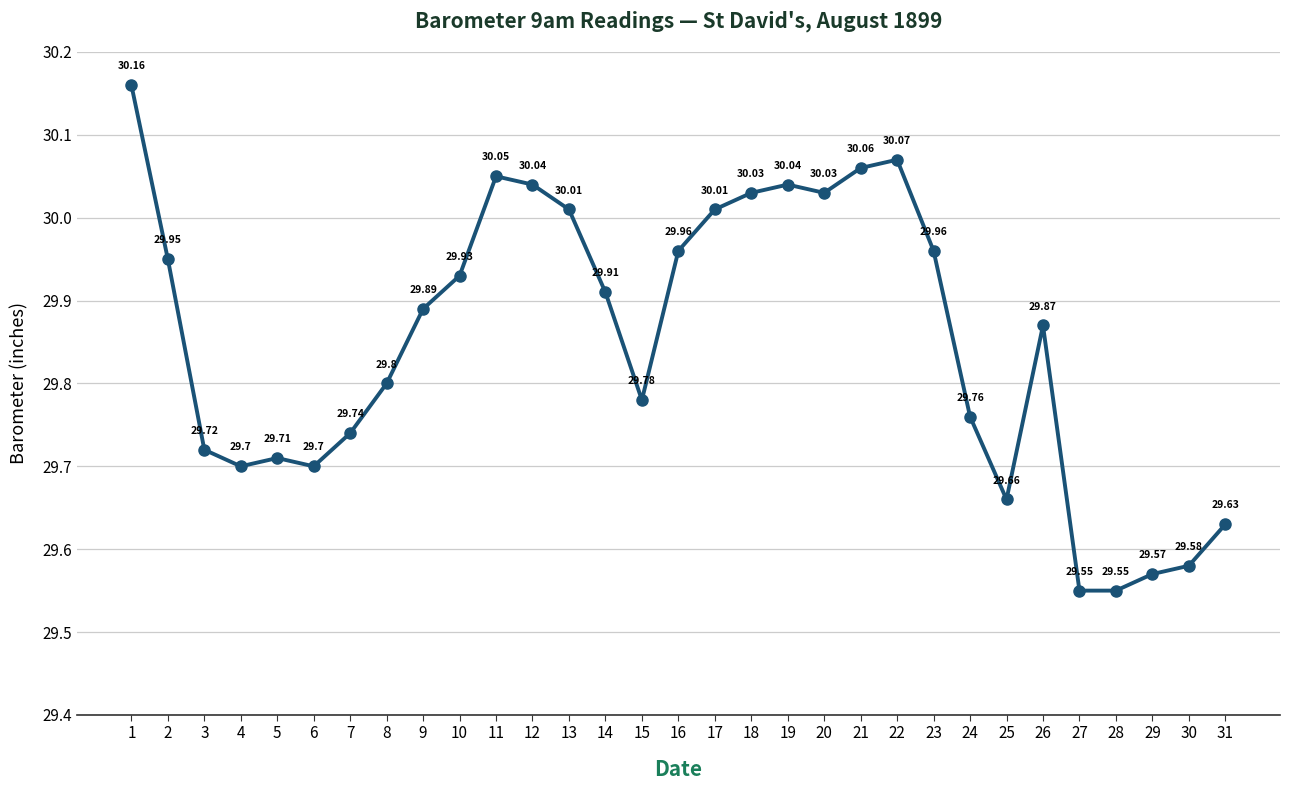

Does the chart have visible grid lines?

Yes